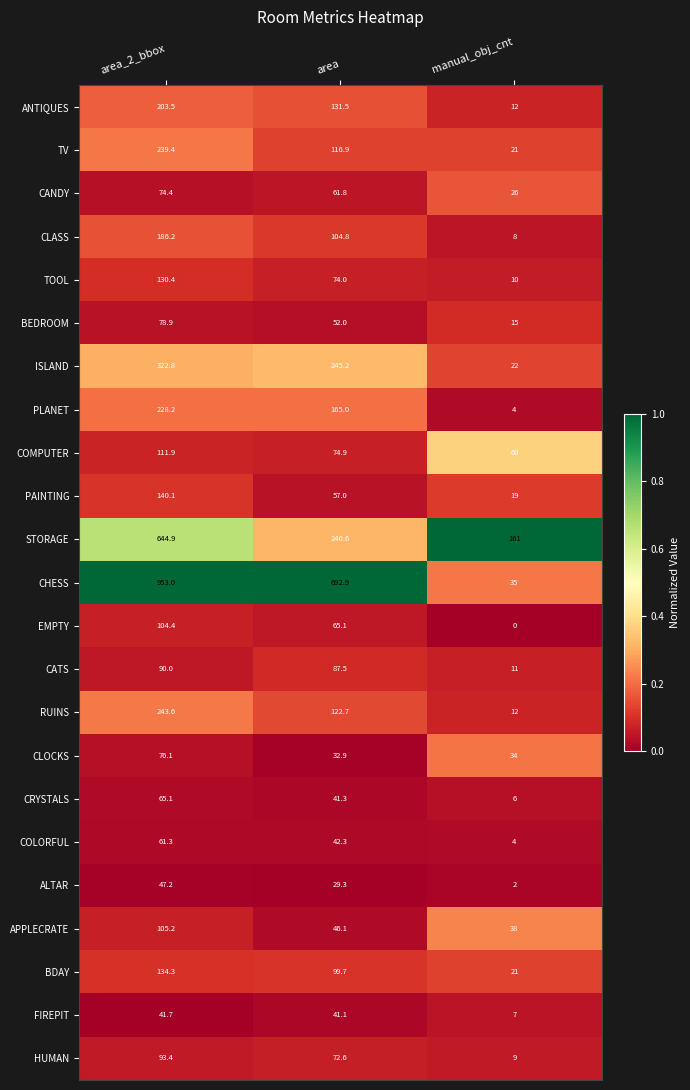

Where is CRYSTALS nearest to the value 35?

area